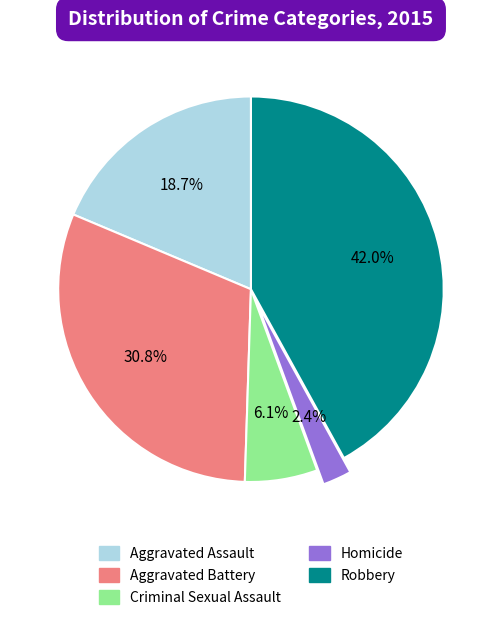

Which has a higher value, Homicide or Criminal Sexual Assault?

Criminal Sexual Assault